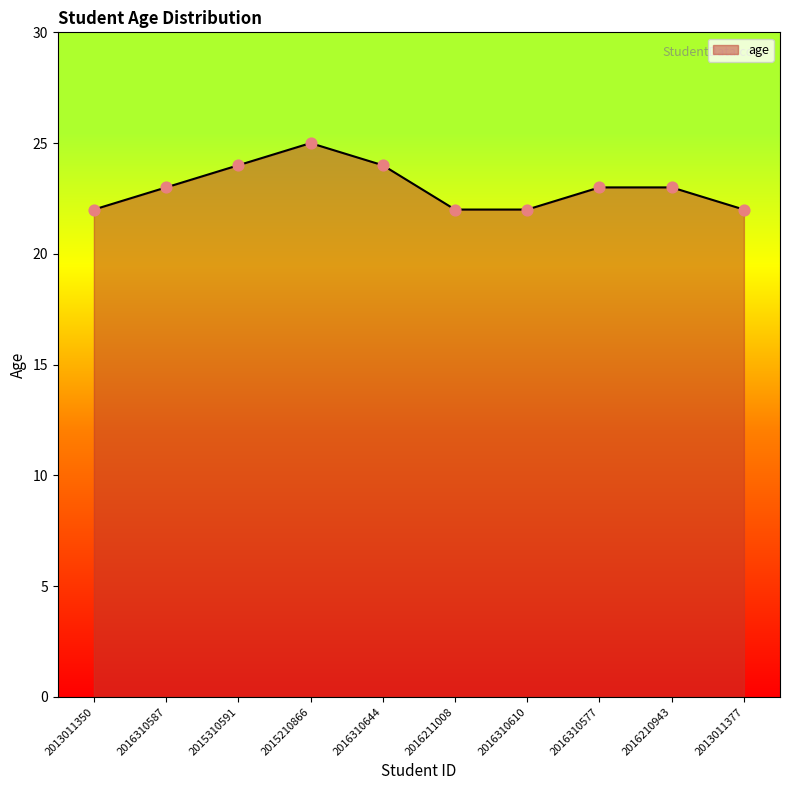

Between 2013011350 and 2016310577, which is larger?

2016310577